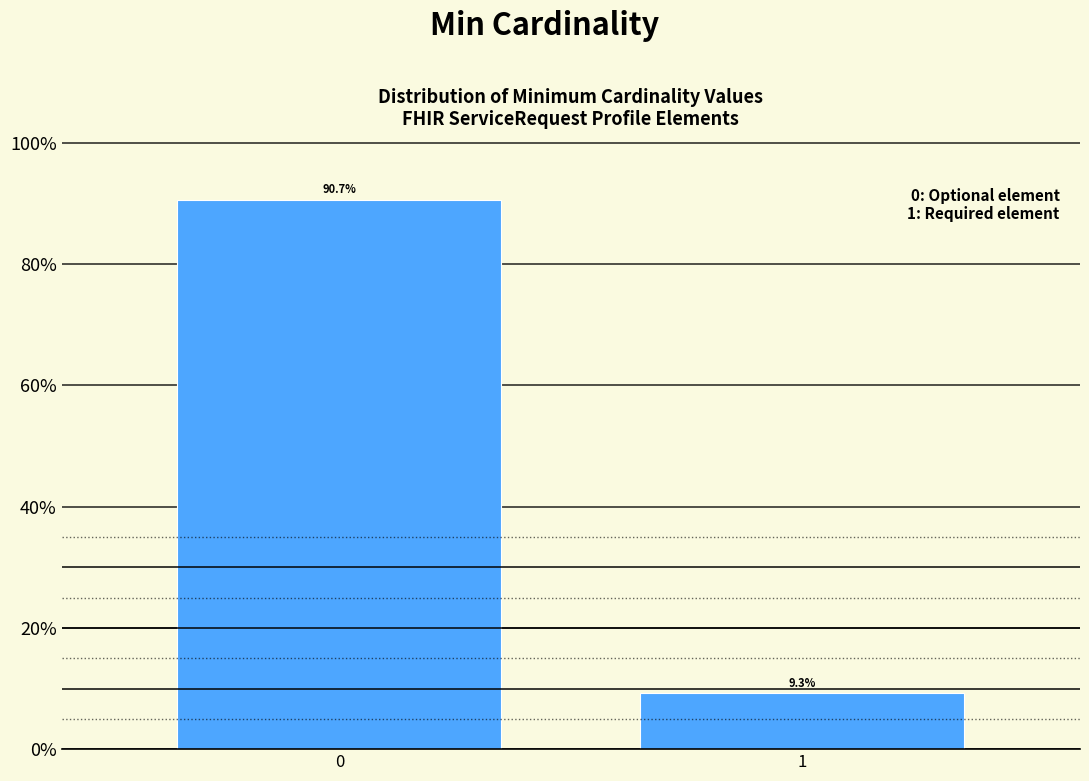

Reading left to right, extract all data points from this chart.

0=90.7	1=9.3